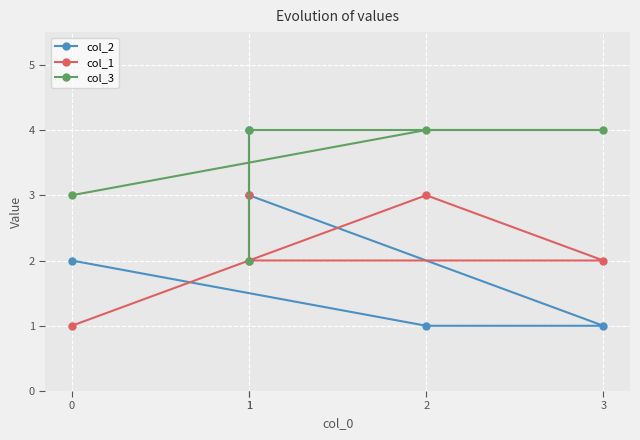

What is the difference between the col_2 values at 1 and 3?

3